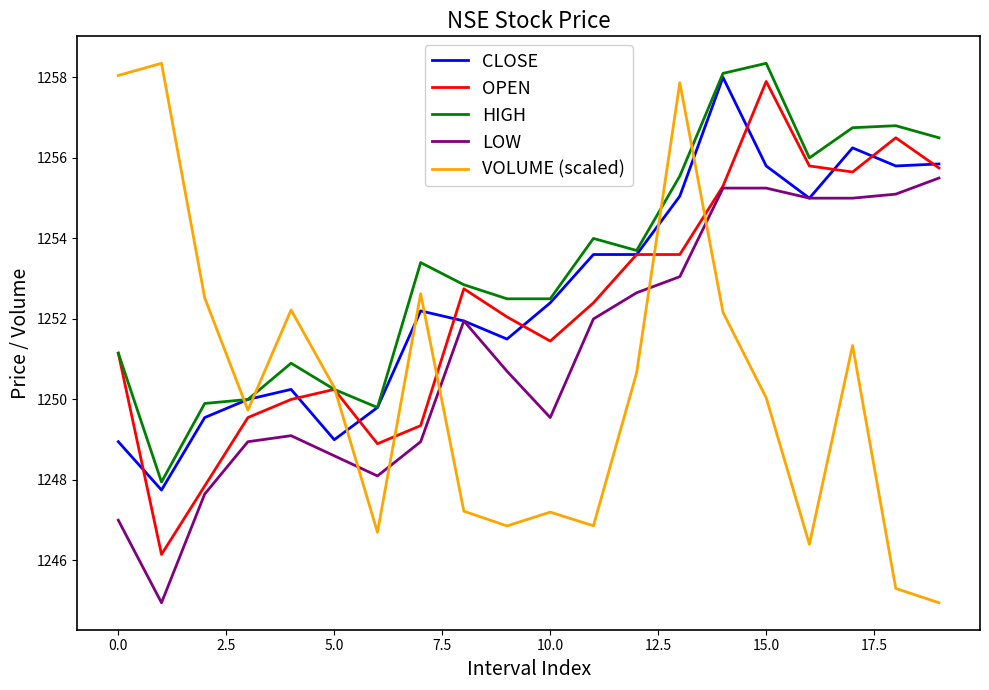

What is the difference between the second highest and second lowest values in the VOLUME (scaled) series?

12.7